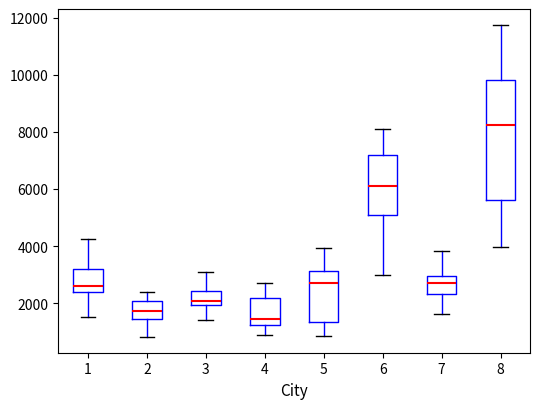

Where does the lower whisker of the box at x = 5 end on the y-axis? The values are not printed on the chart, so give them approximately, as read against the axis.

800